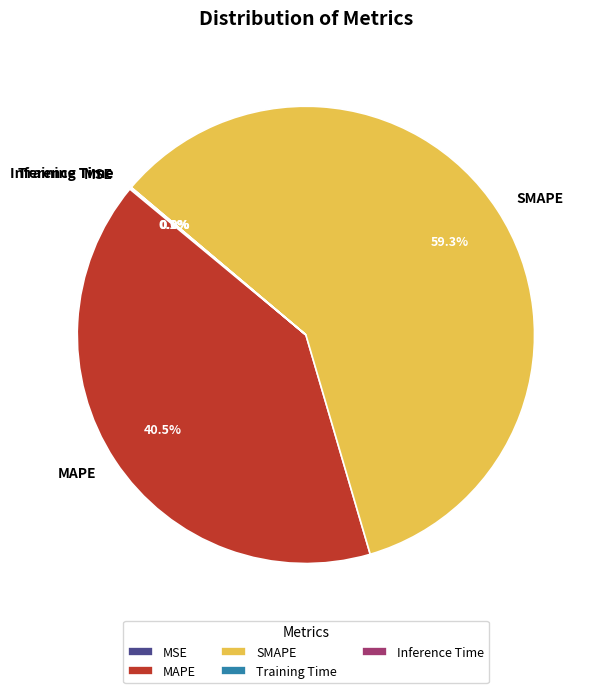

Which category has the biggest portion of the pie?

SMAPE